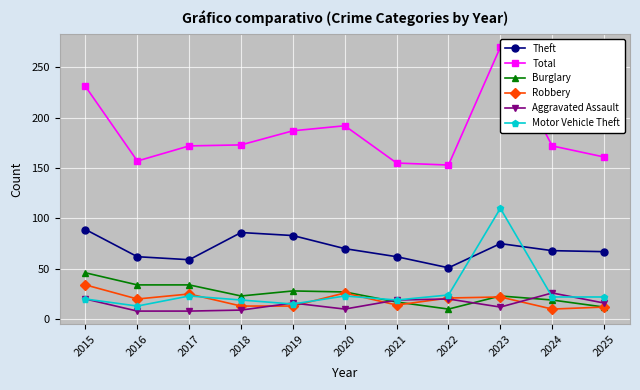

True or false: Motor Vehicle Theft has more than 1 interior local peaks.

True